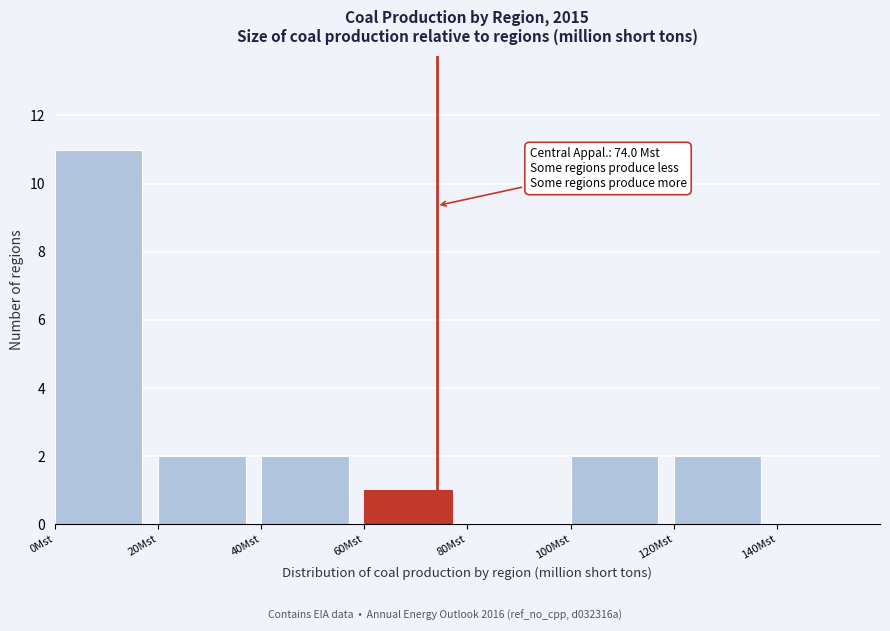

Over which range of the x-axis is the bar tallest?

0 to 20